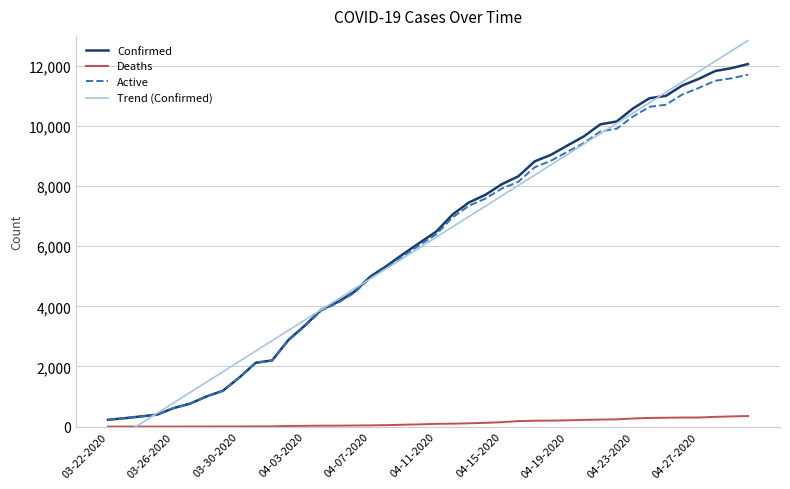

Does the chart display data point markers on the line(s)?

No